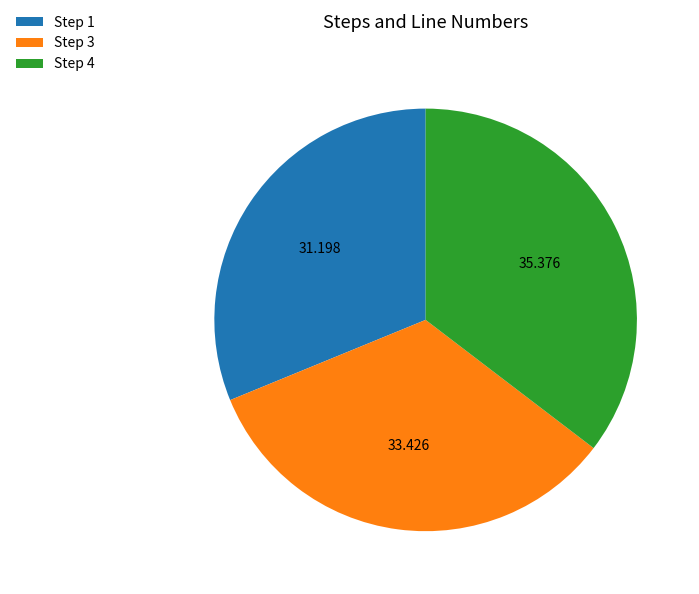

Does Step 1 represent more than half of the total?

No